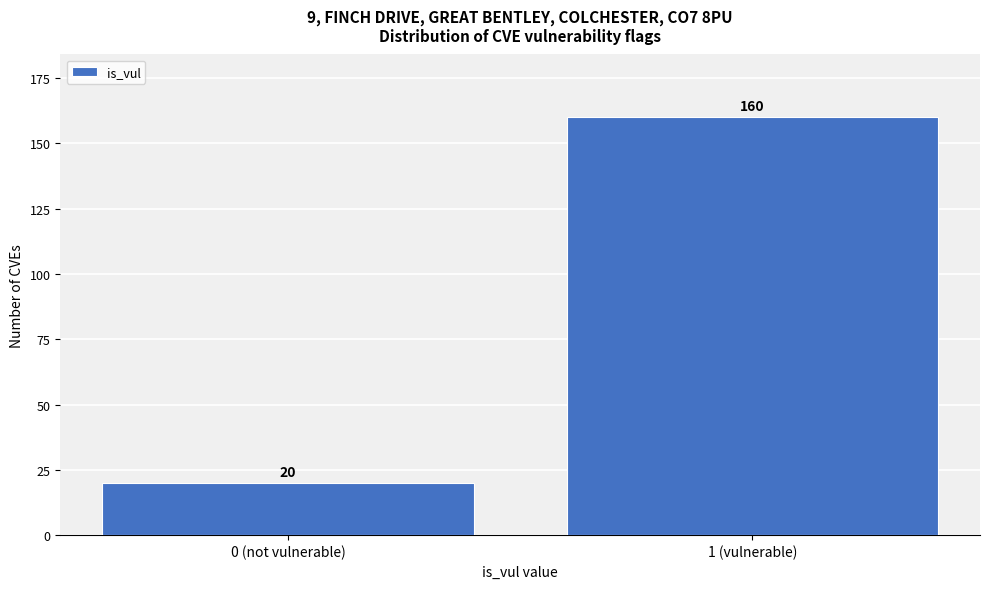

Reading left to right, transcribe all the data shown in this chart.

20	160